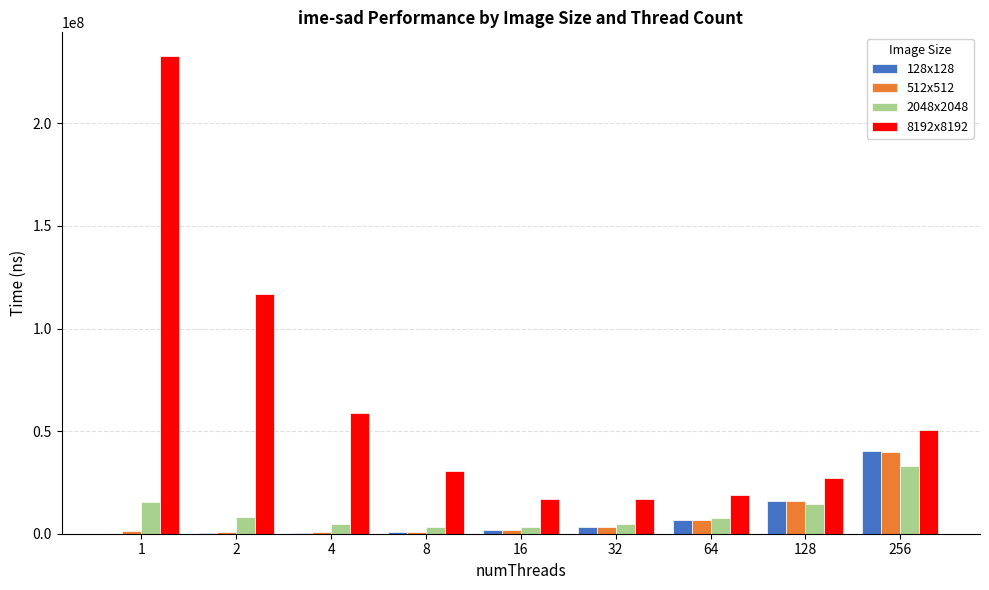

How many groups of bars are there?

9